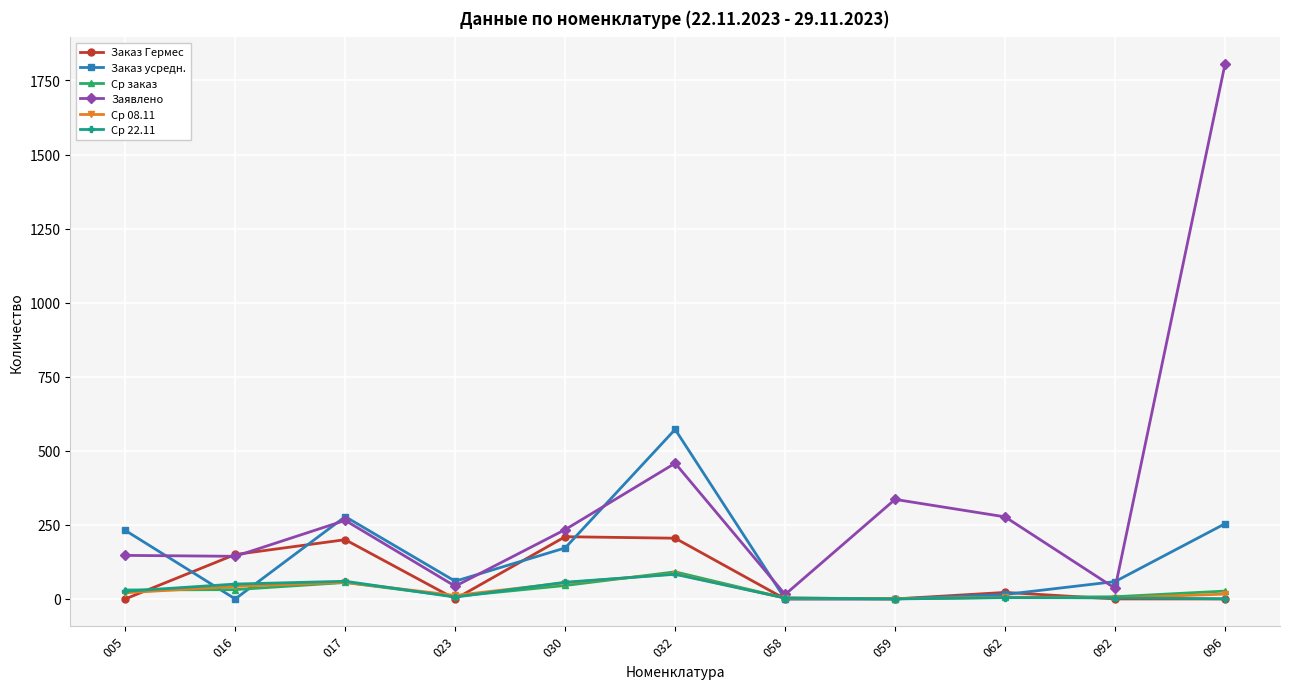

The value of Заказ Гермес at 030 is 210.0. True or false?

True